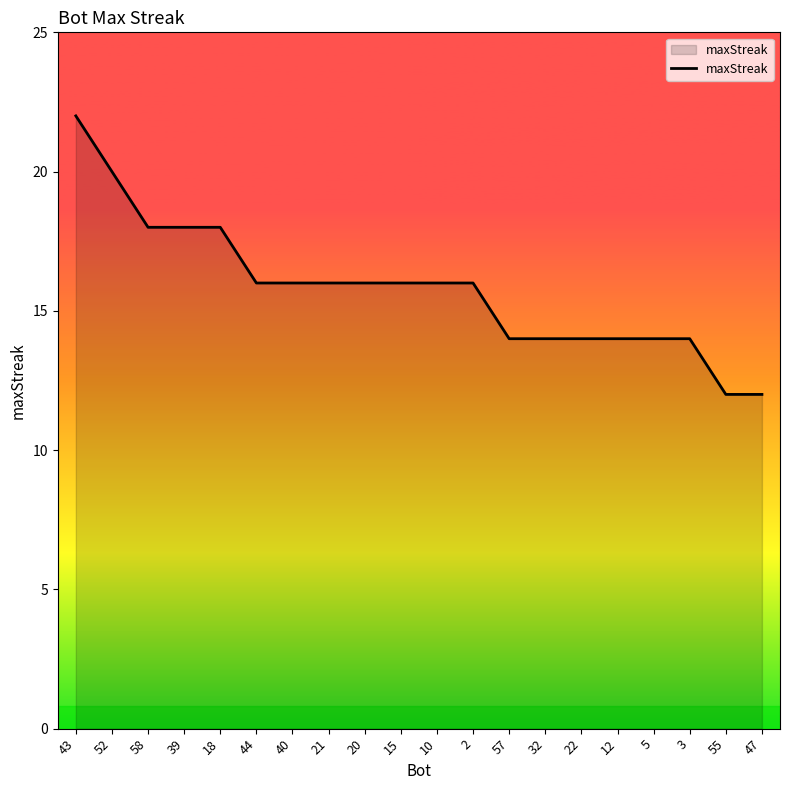

Approximately how many times larger is the value at 3 compared to 22?

1.0